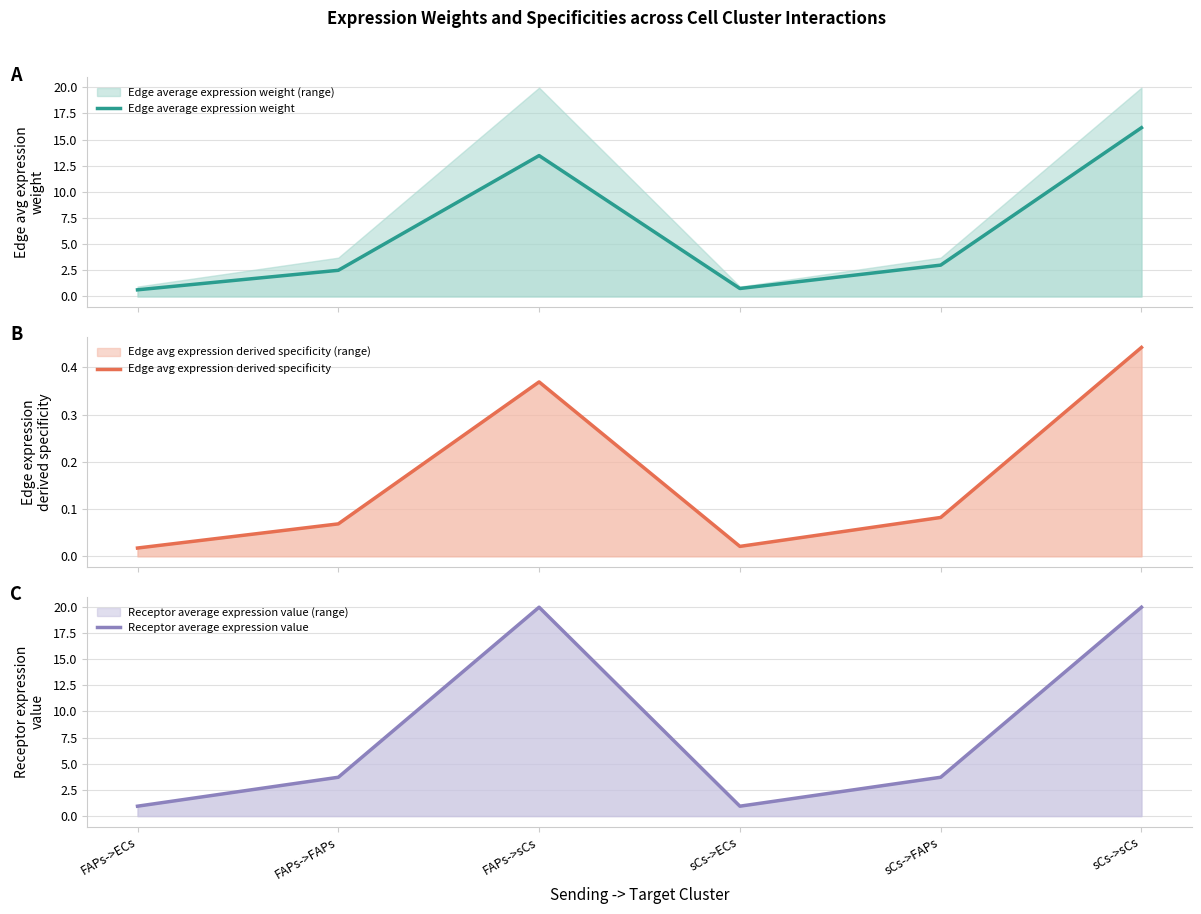

What is the label of the 2nd point from the left?

FAPs->FAPs